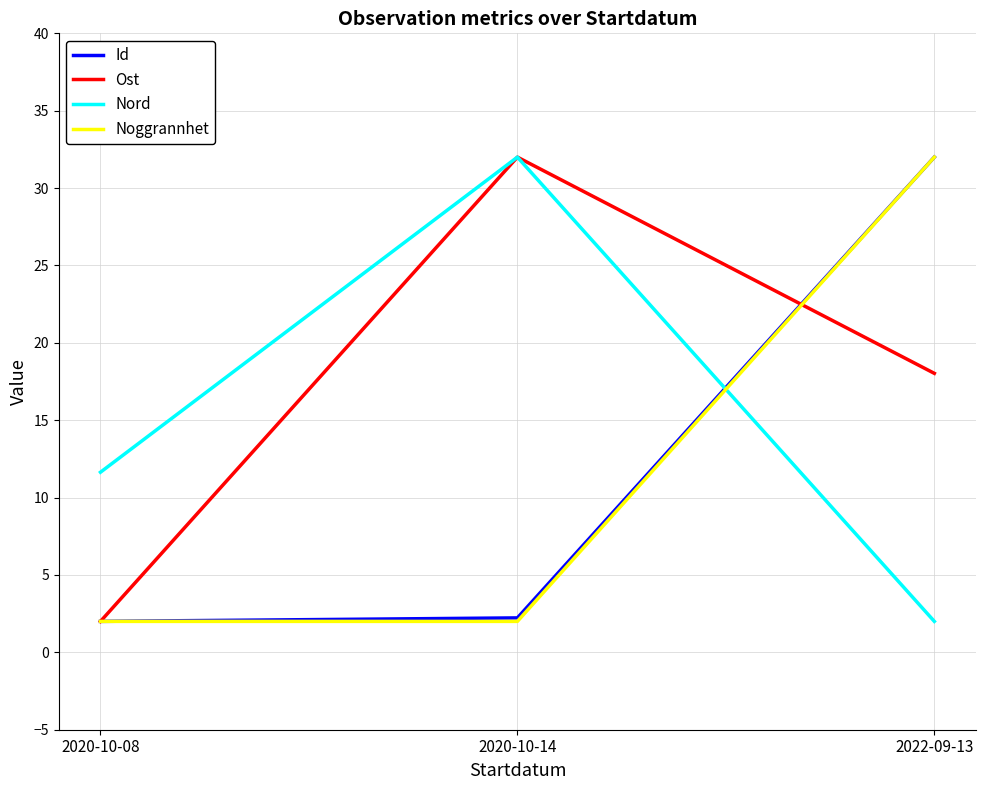

What is the sum of the Id values at 2022-09-13 and 2020-10-14?

34.2